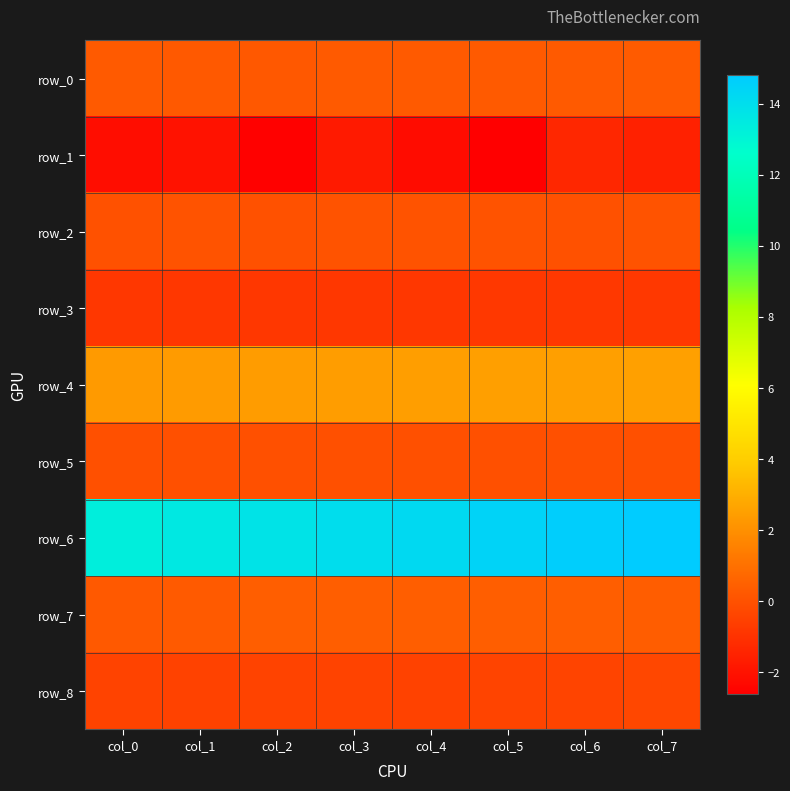

What is the maximum value shown in the chart?

14.8